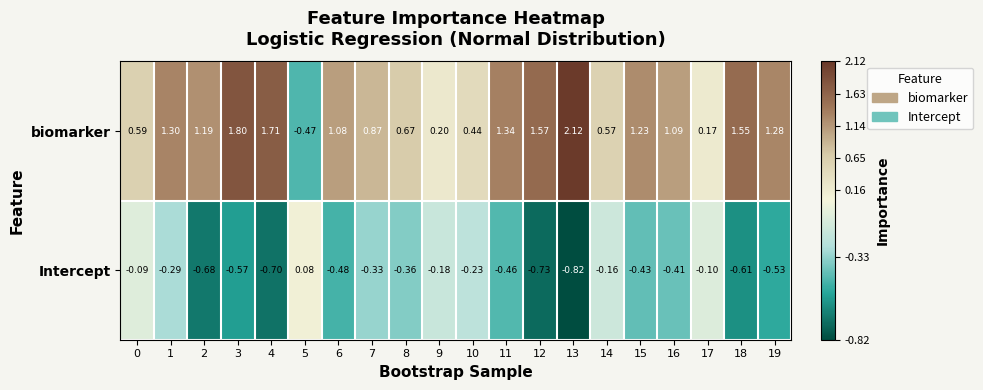

Rank the series by their average value, from highest to lowest.

biomarker, Intercept